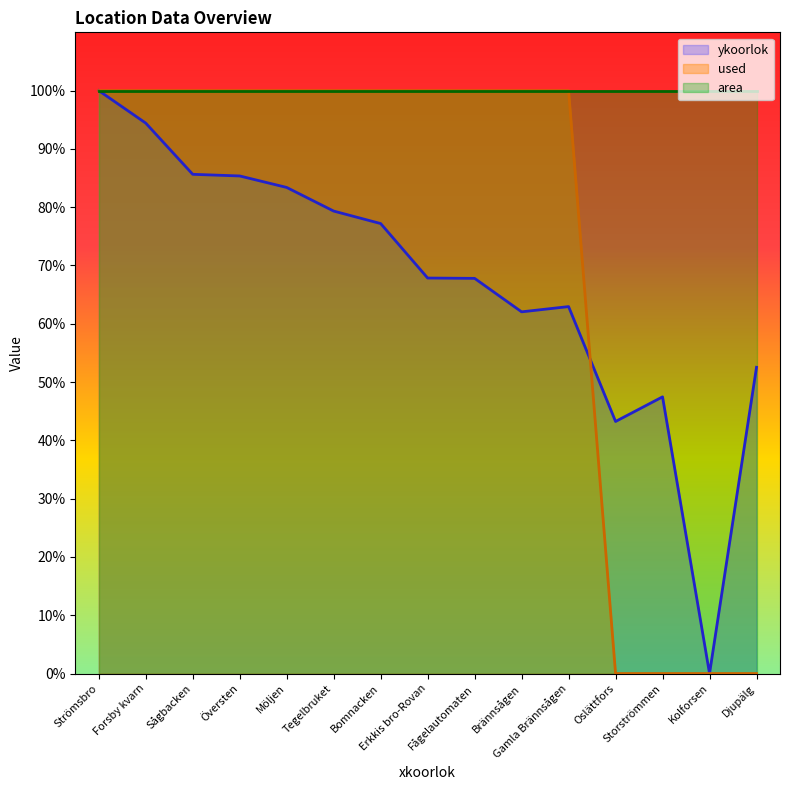

In ykoorlok, how many points are higher than both neighbors (excluding endpoints)?

2